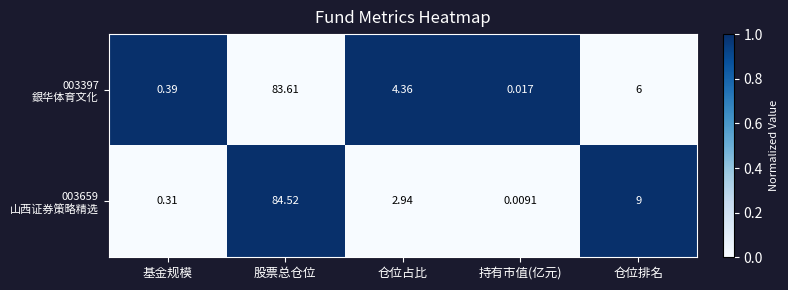

At which category is the sum across all series the highest?

股票总仓位